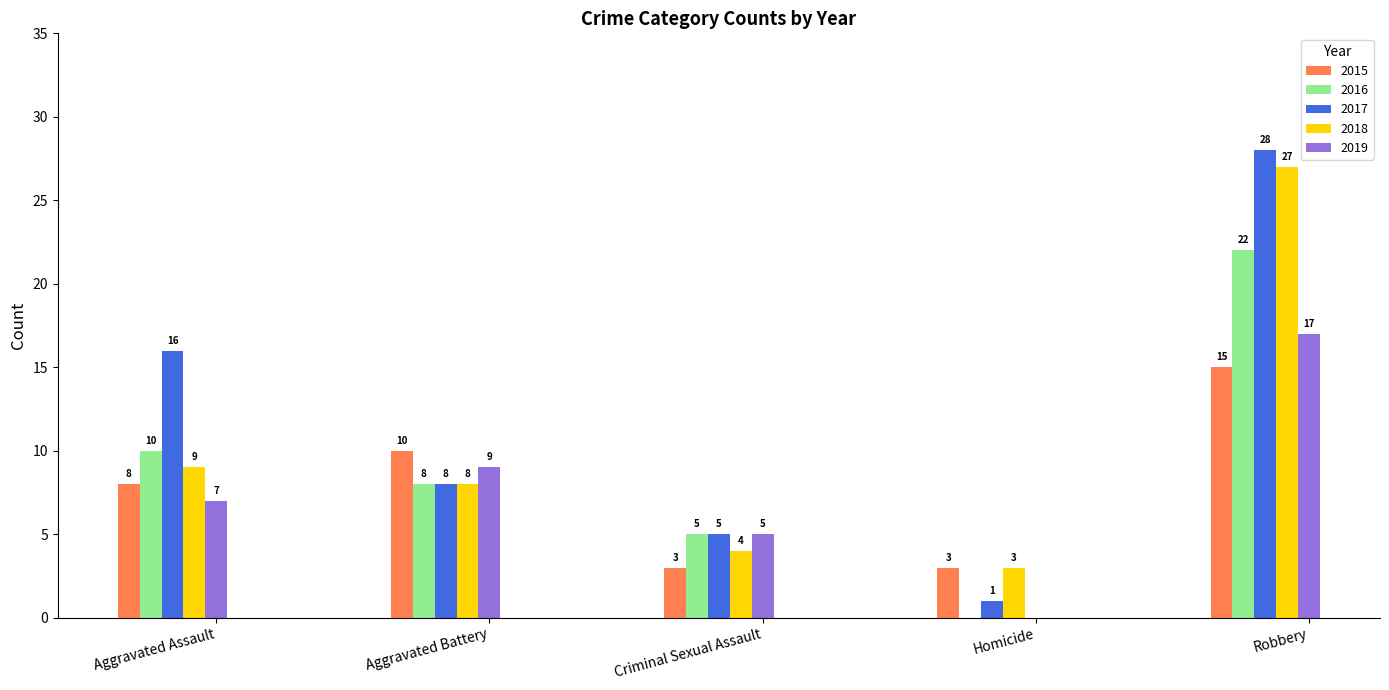

Which series changed the most between Aggravated Battery and Homicide?

2019